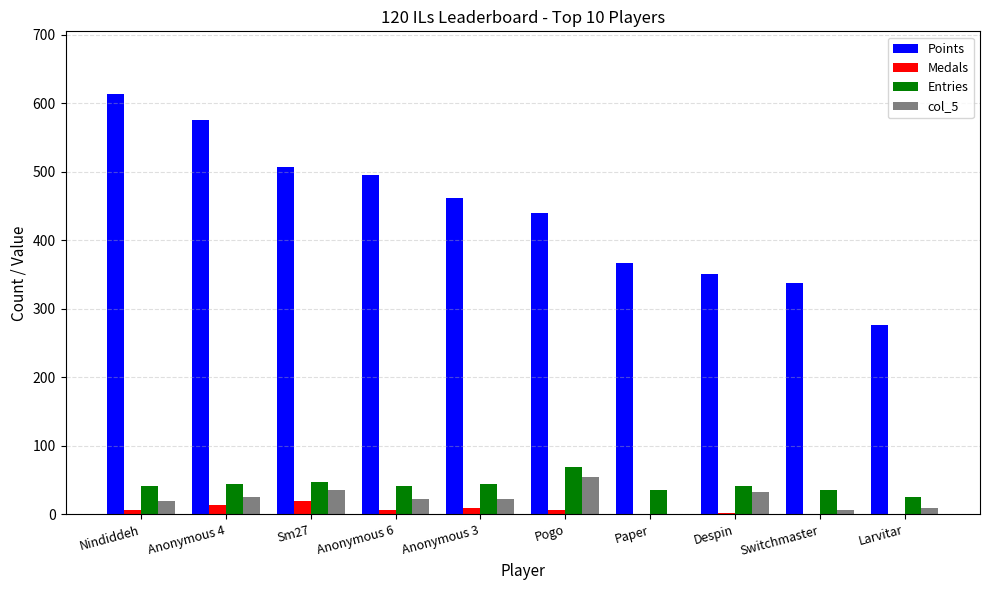

Which series changed the most between Nindiddeh and Sm27?

Points